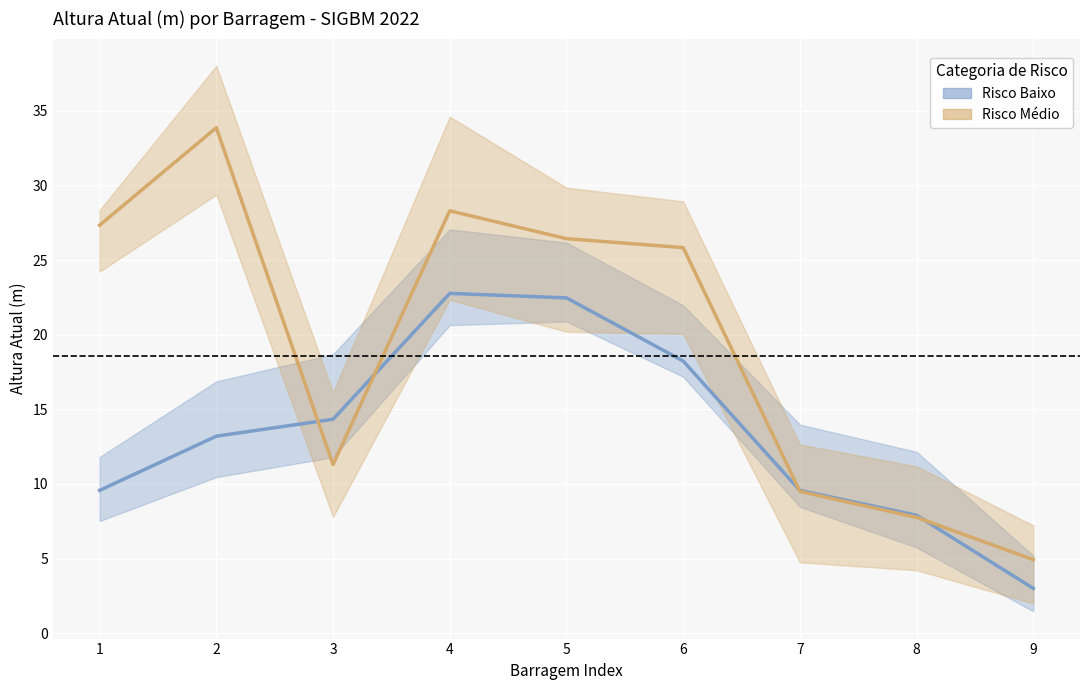

What is the value of the Risco Médio mean point at the 4th from the left?

28.3